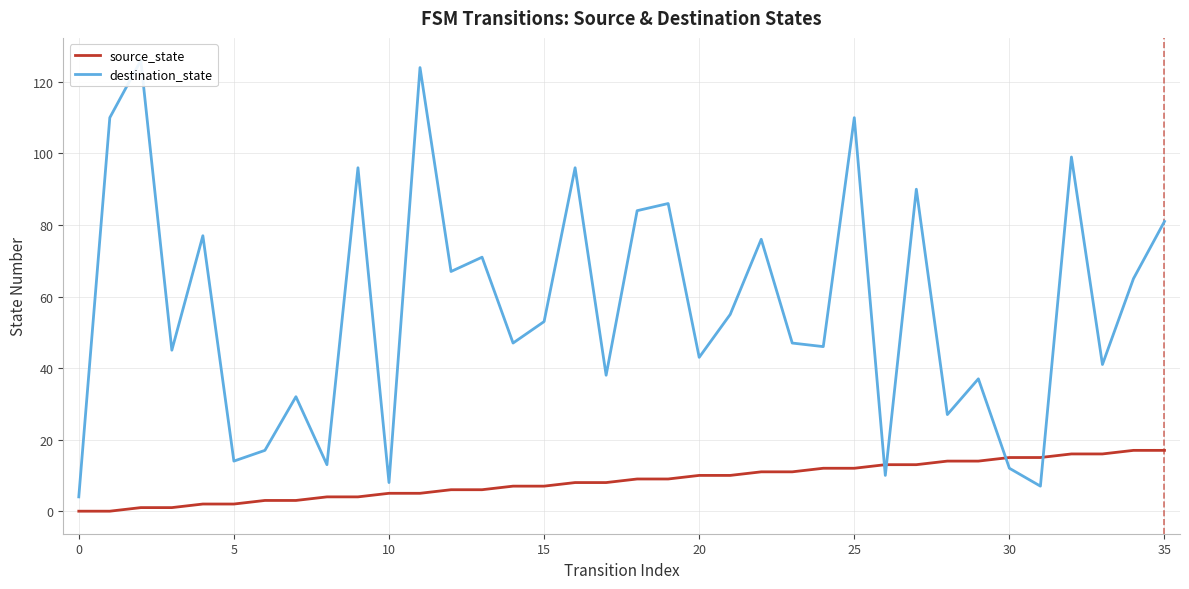

At which category is the sum across all series the highest?

11